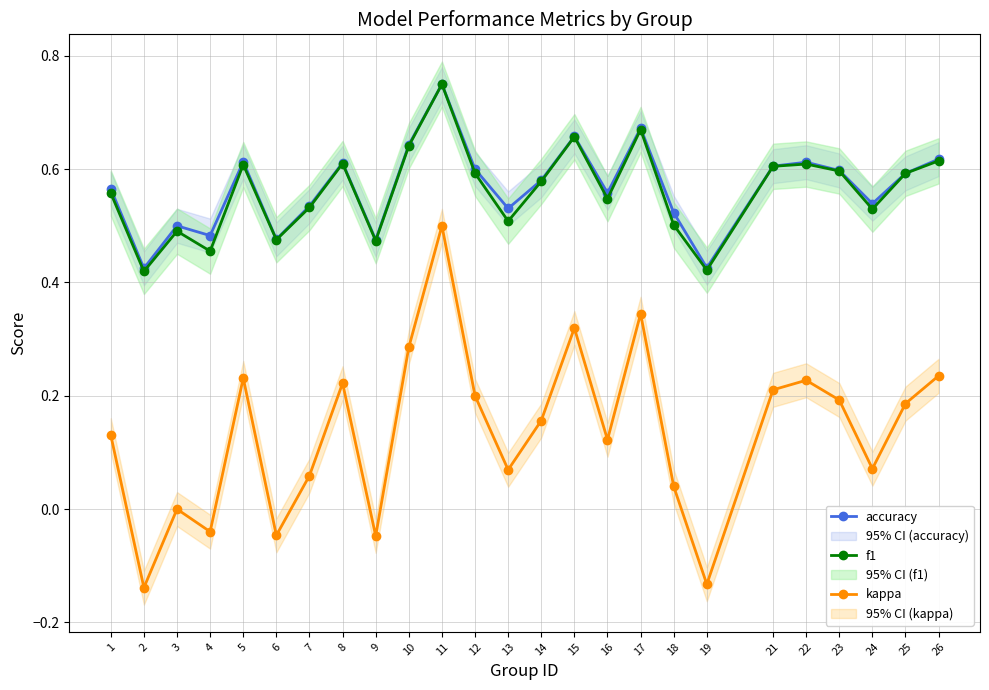

True or false: accuracy and f1 intersect in this chart.

False